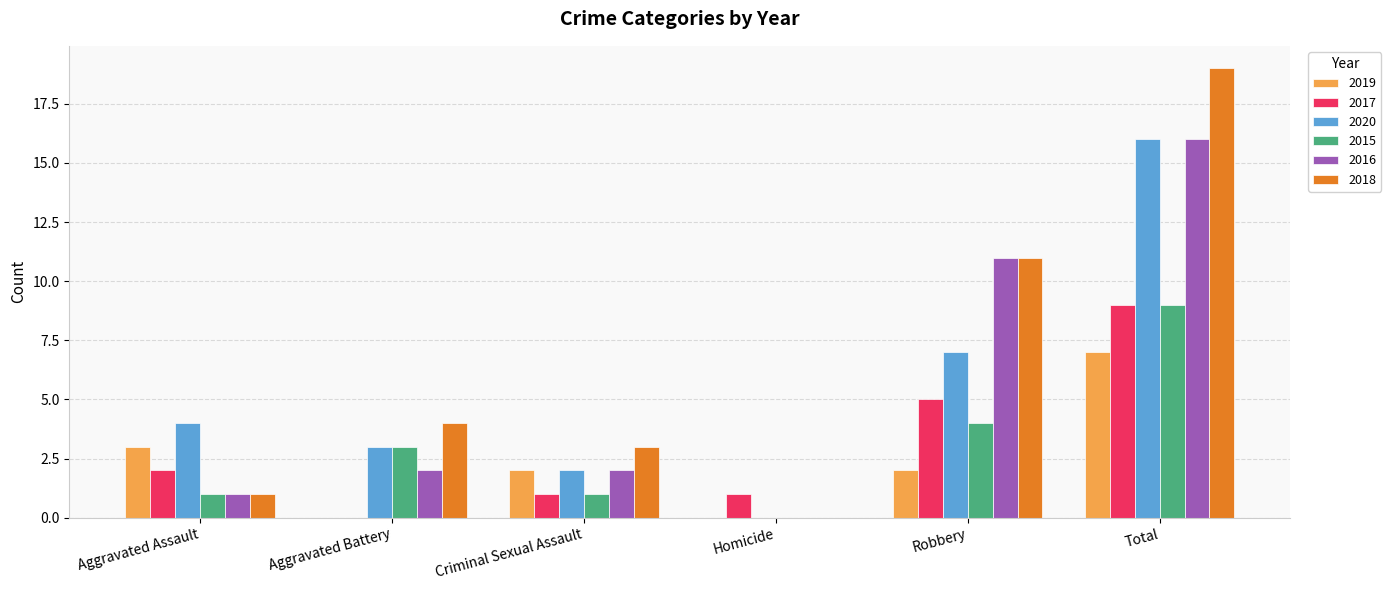

Reading left to right, extract all data points from this chart.

2019: 3	0	2	0	2	7
2017: 2	0	1	1	5	9
2020: 4	3	2	0	7	16
2015: 1	3	1	0	4	9
2016: 1	2	2	0	11	16
2018: 1	4	3	0	11	19